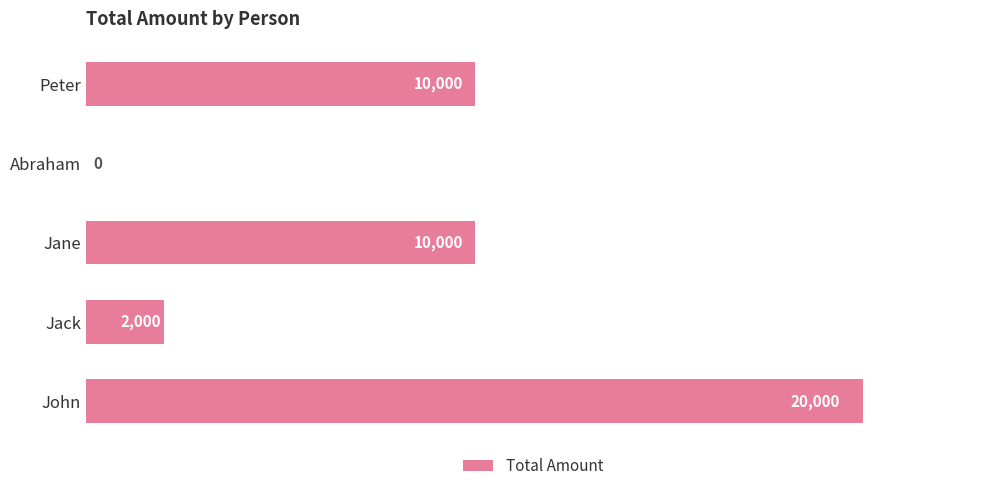

What is the sum of the values at John and Abraham?

20000